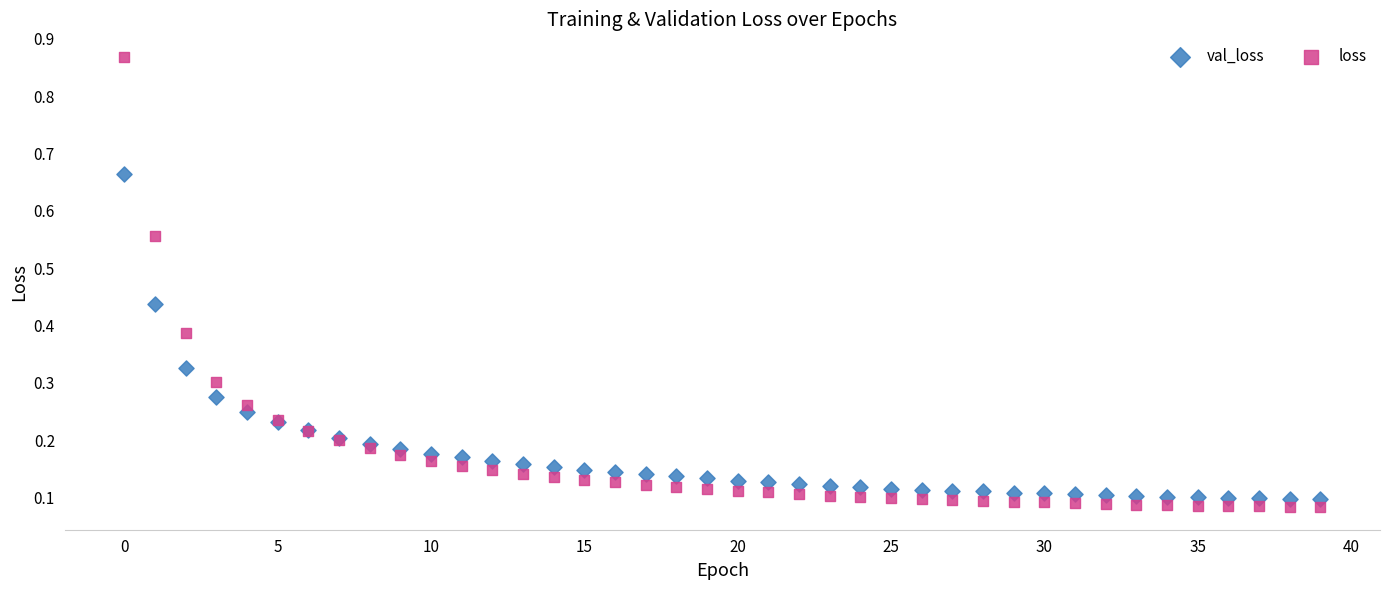

Which series reaches the maximum Y coordinate?

loss